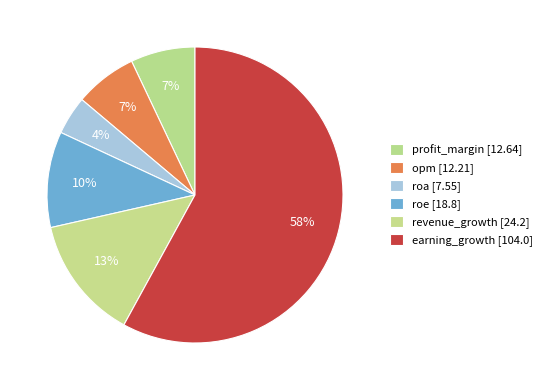

Between opm and roe, which is larger?

roe